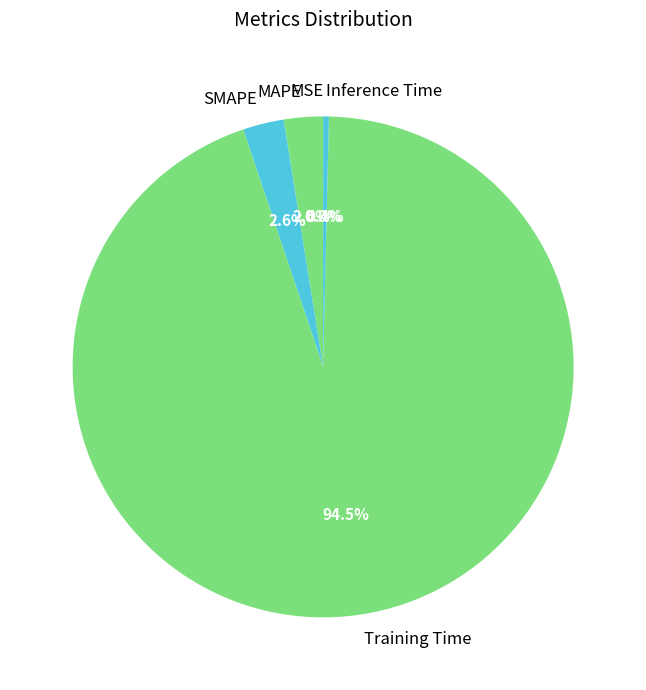

To the nearest percent, what is the average slice percentage?

20%